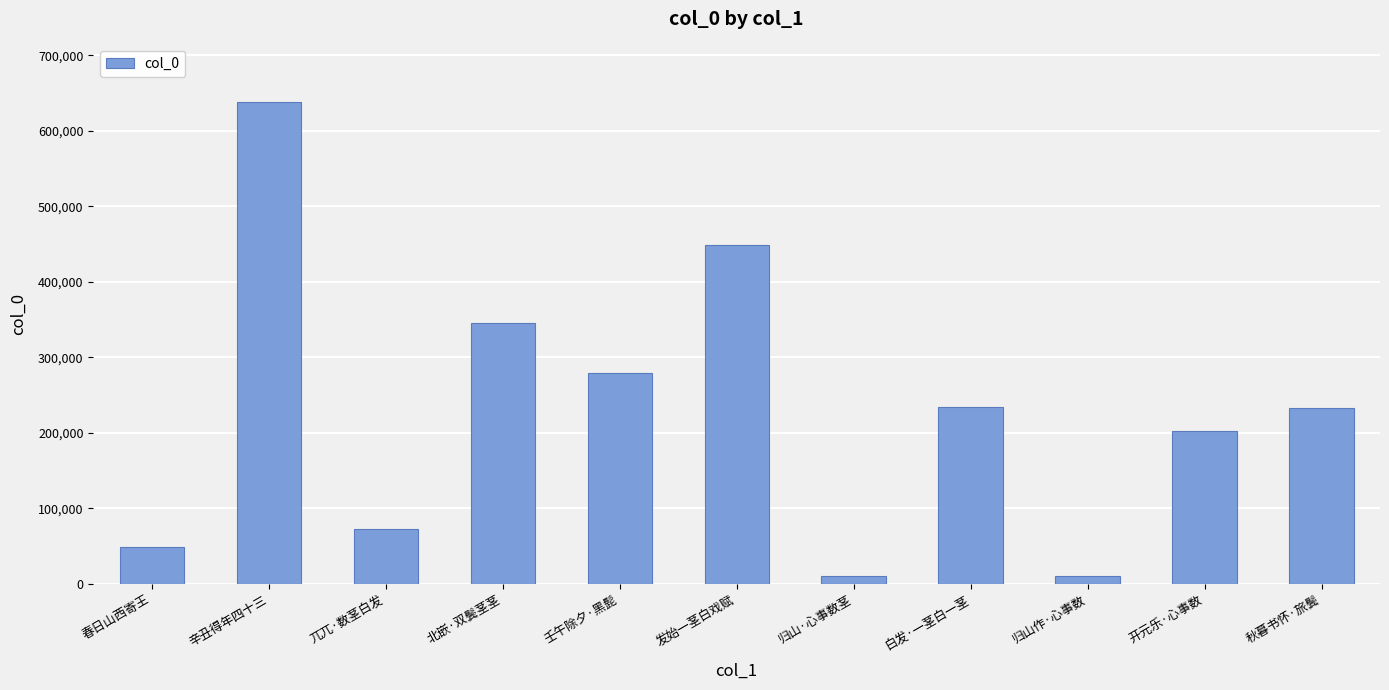

Is it true that the value at 发始一茎白戏赋 is 256055?

False